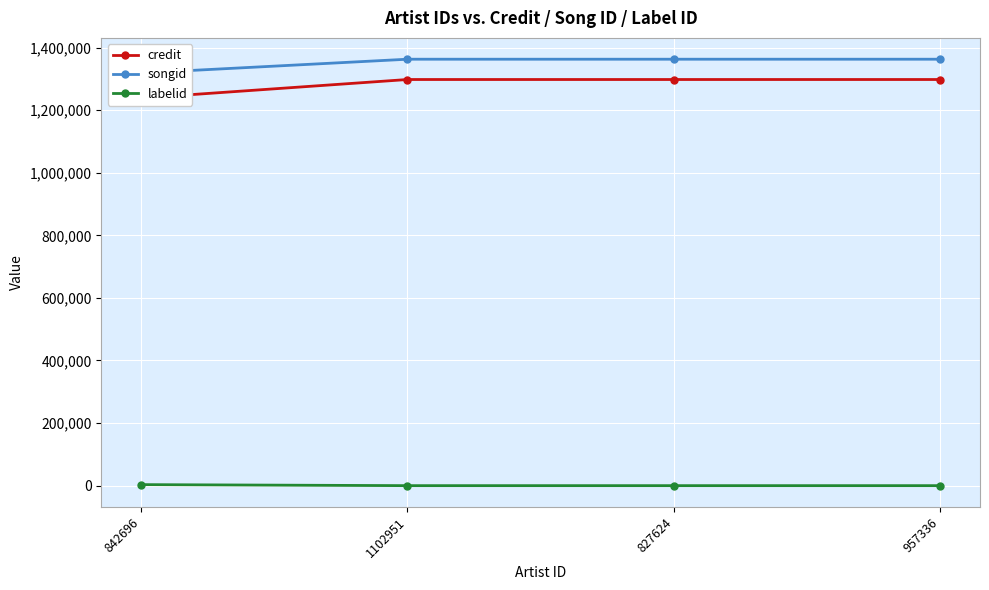

Count the number of data series in this chart.

3